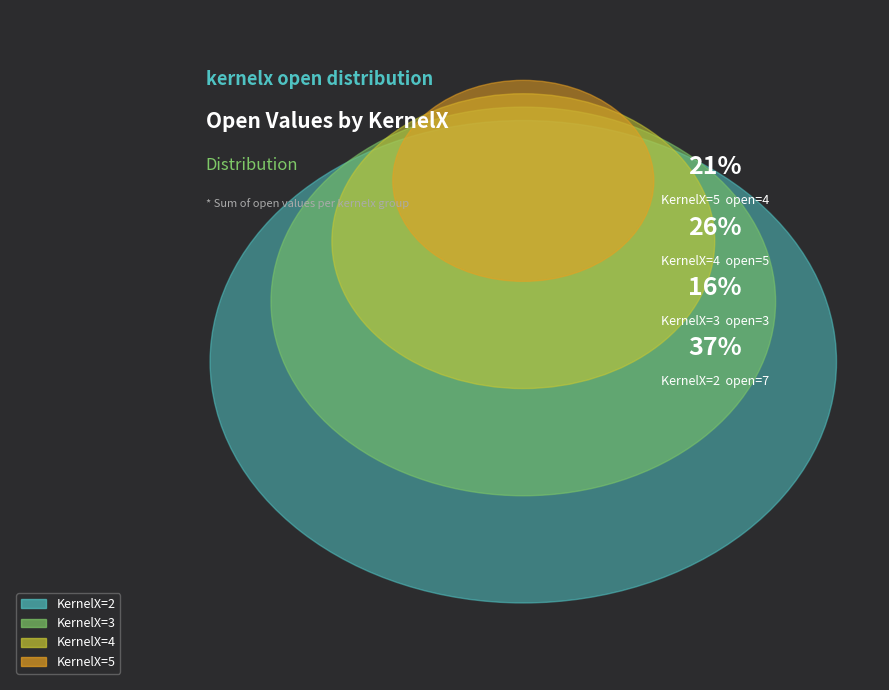

What is the change in value from 4 to 5?

-1